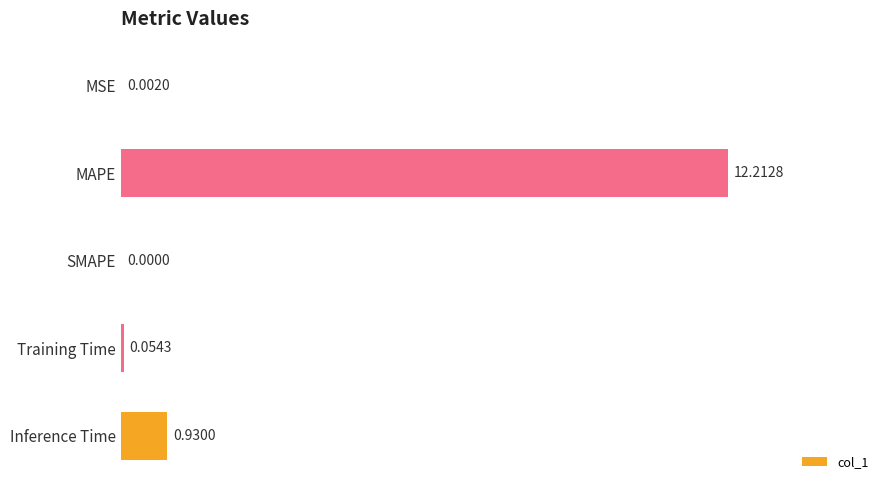

What is the sum of all values?

13.2